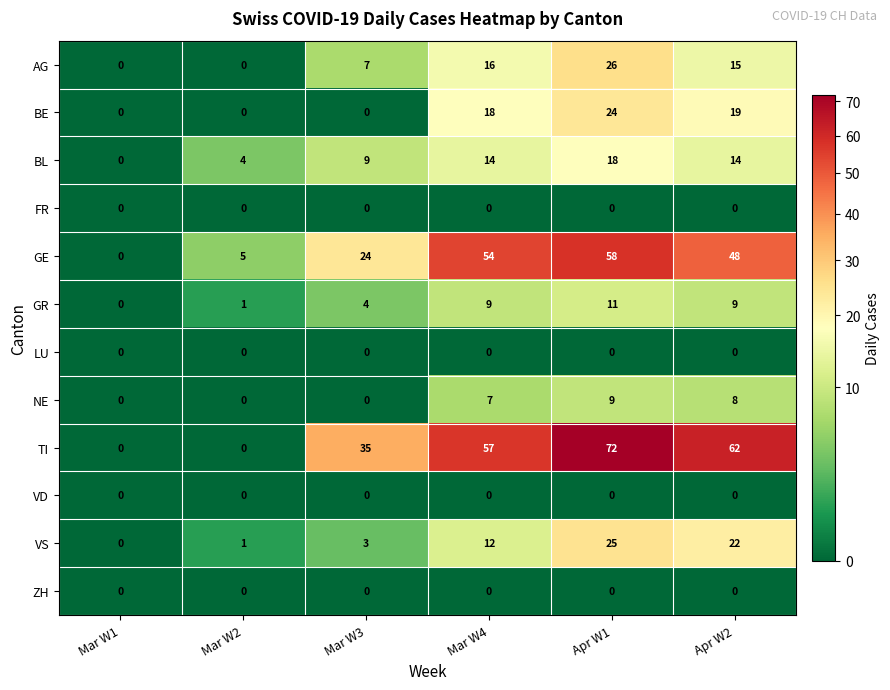

True or false: BE has a value of -14 at Mar W2.

False